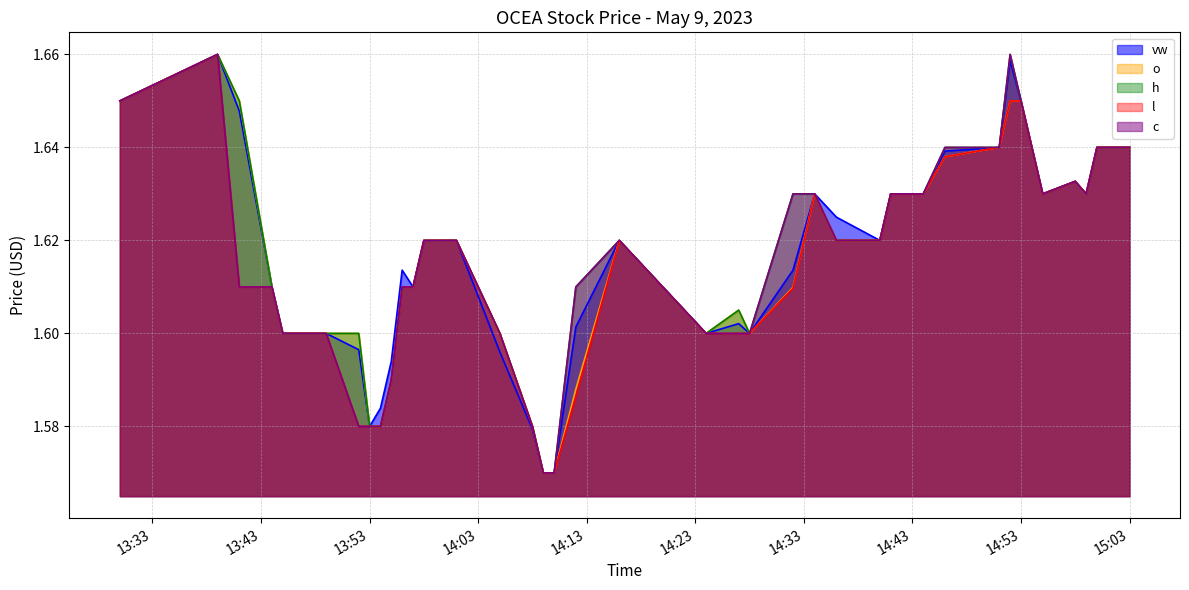

What is the total value across all series at 2023-05-09 14:41:00?

8.1